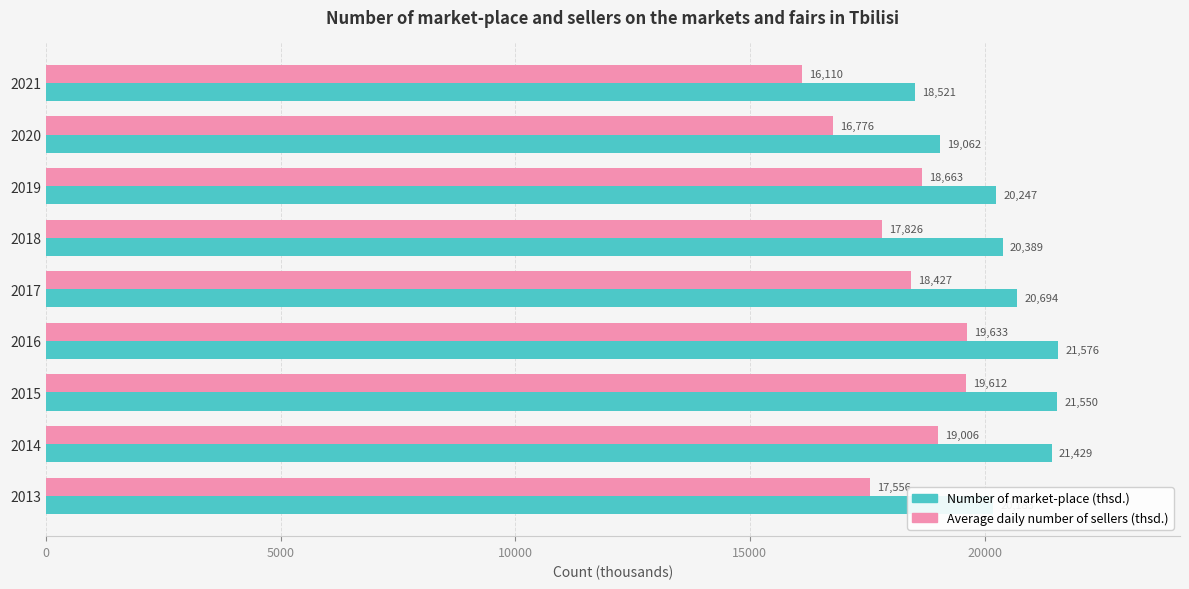

What are all the series names shown in the legend?

Number of market-place (thsd.), Average daily number of sellers (thsd.)